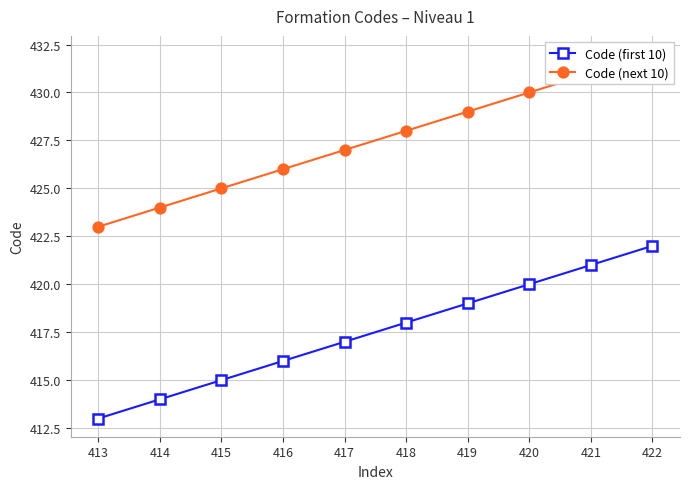

True or false: Code (first 10) and Code (next 10) cross at least once.

False